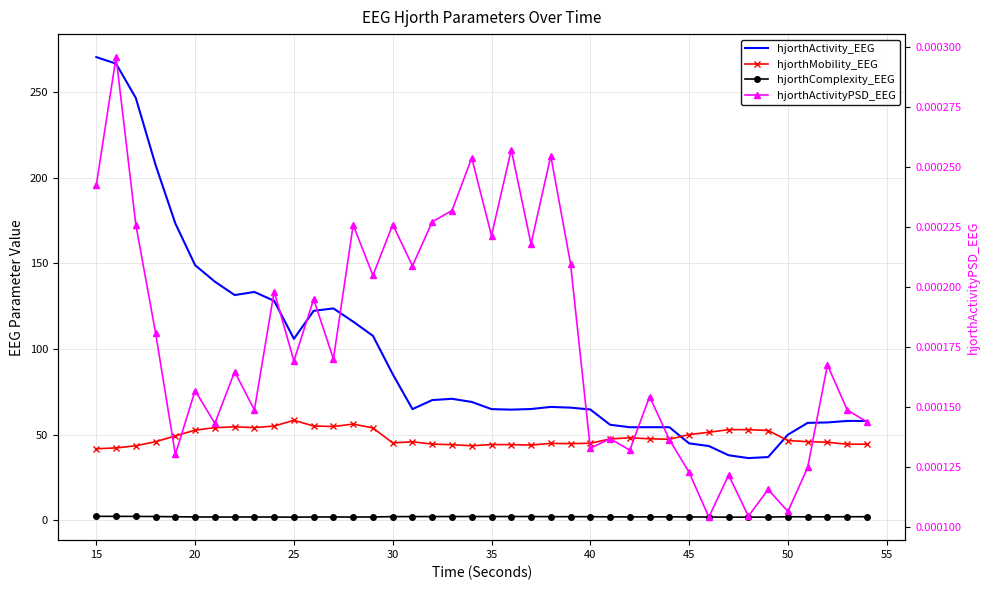

How many values in the hjorthActivity_EEG series exceed 66?

20